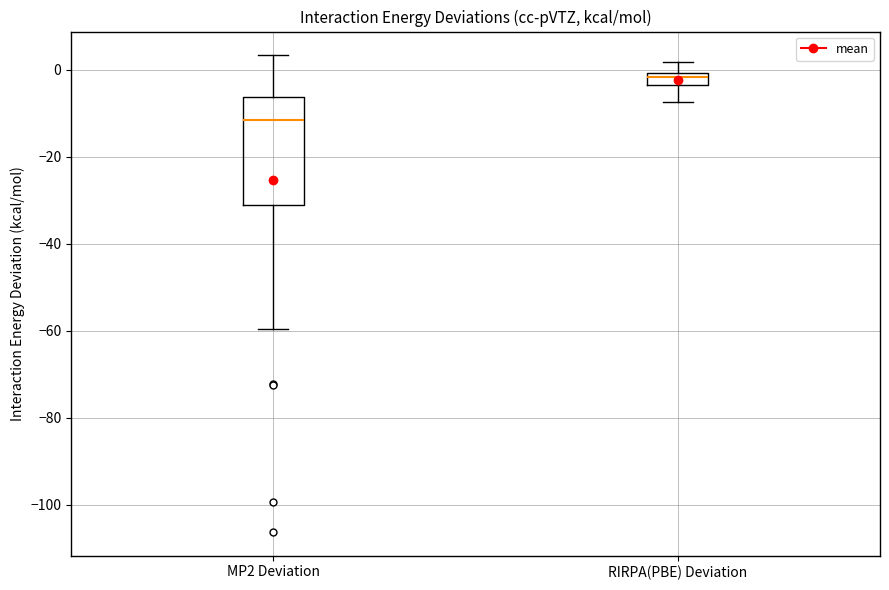

Where does the upper whisker of the box for RIRPA(PBE) Deviation end on the y-axis? The values are not printed on the chart, so give them approximately, as read against the axis.

2